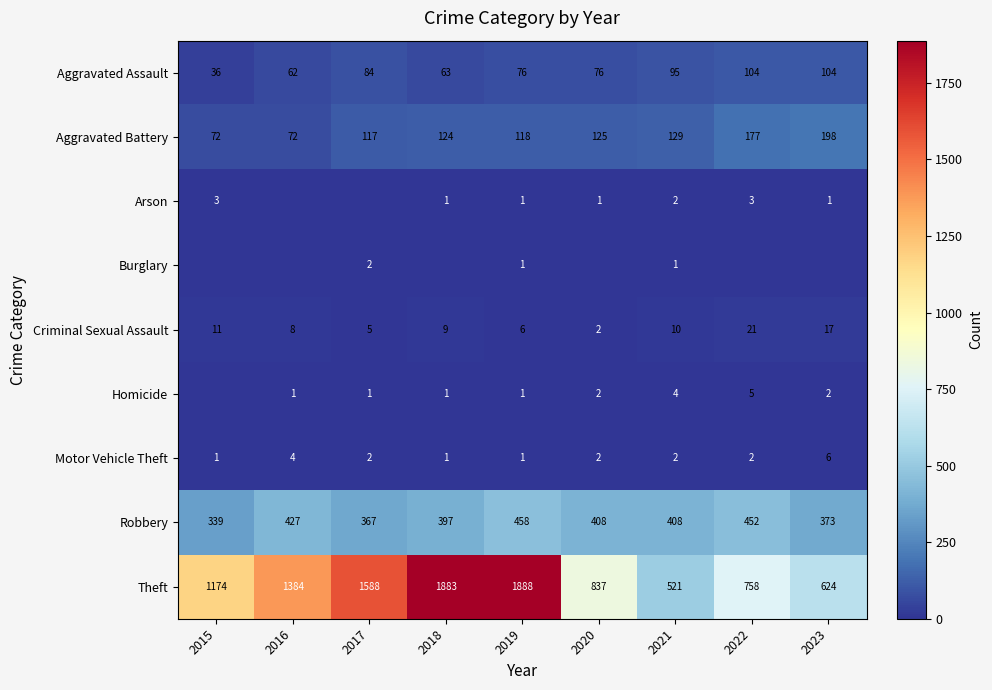

Which category has the lowest value in the Theft series?

2021